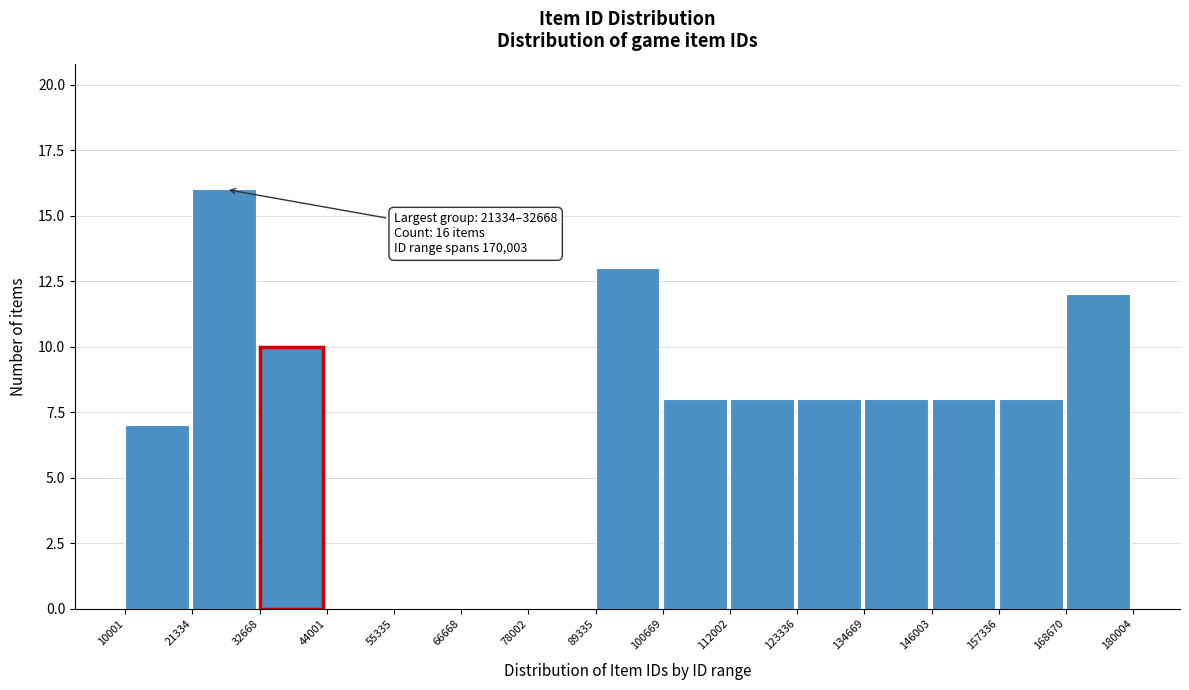

Which range on the x-axis has the tallest bar?

21334 to 32668